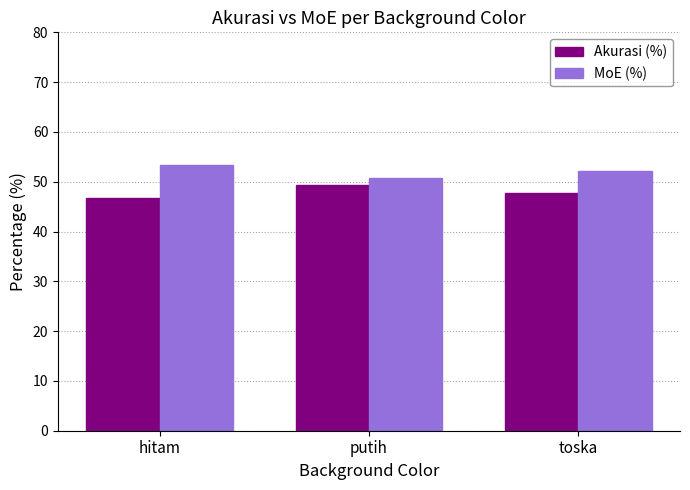

Reading left to right, what are all the values shown in this chart?

Akurasi (%): hitam=46.7	putih=49.3	toska=47.8
MoE (%): hitam=53.3	putih=50.7	toska=52.2